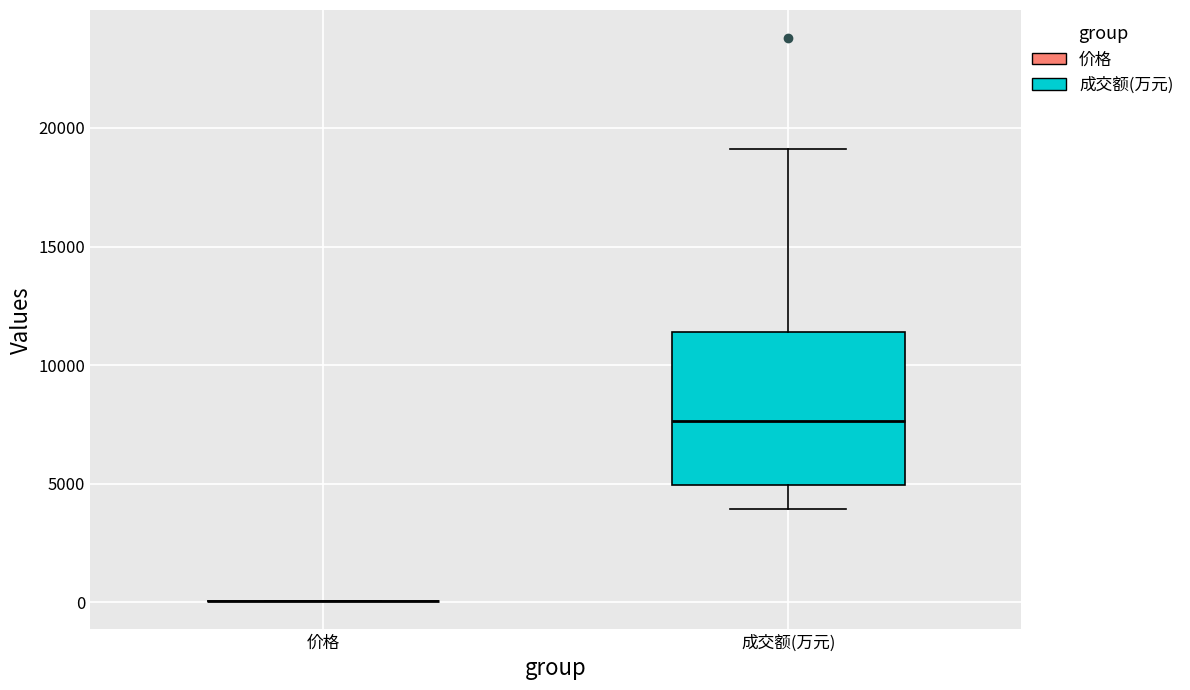

Reading left to right, transcribe this box plot: for each box, give where its median line is, the range the box spans, and where its two whiskers end, as read against the y-axis. The values are not printed on the chart, so give them approximately, as read against the axis.

价格: box collapsed to a line at 0, whiskers 0 to 0
成交额(万元): median 7500, box 5000 to 11500, whiskers 4000 to 19000